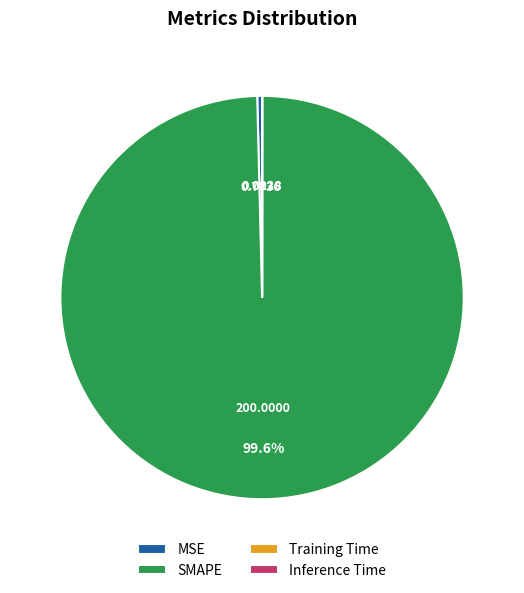

Which category has the biggest portion of the pie?

SMAPE